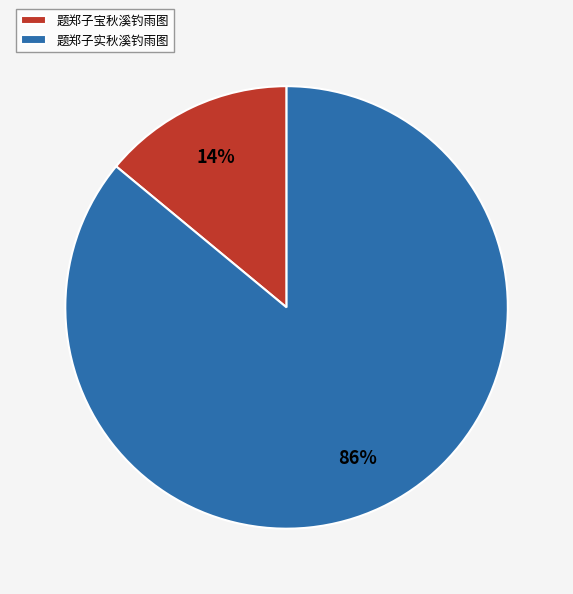

Is the sum of 题郑子实秋溪钓雨图 and 题郑子宝秋溪钓雨图 greater than half?

Yes